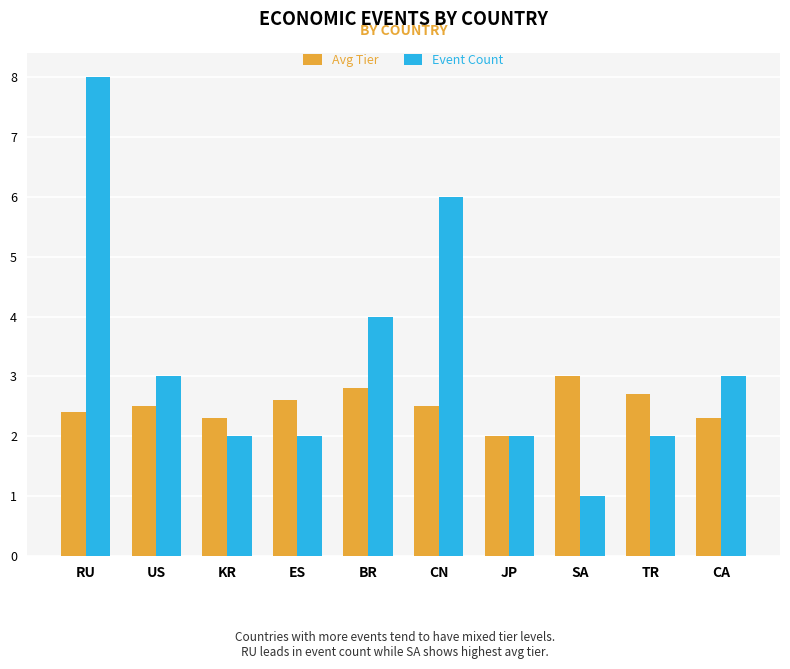

What is the difference between the maximum and minimum values in the Event Count series?

7.0